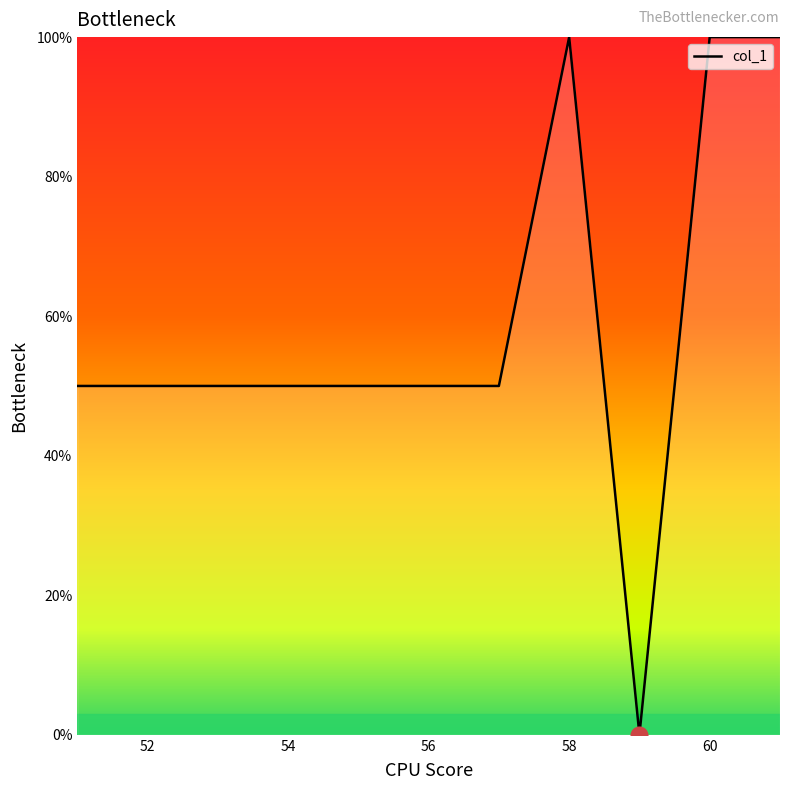

What is the difference between the maximum and minimum values?

100